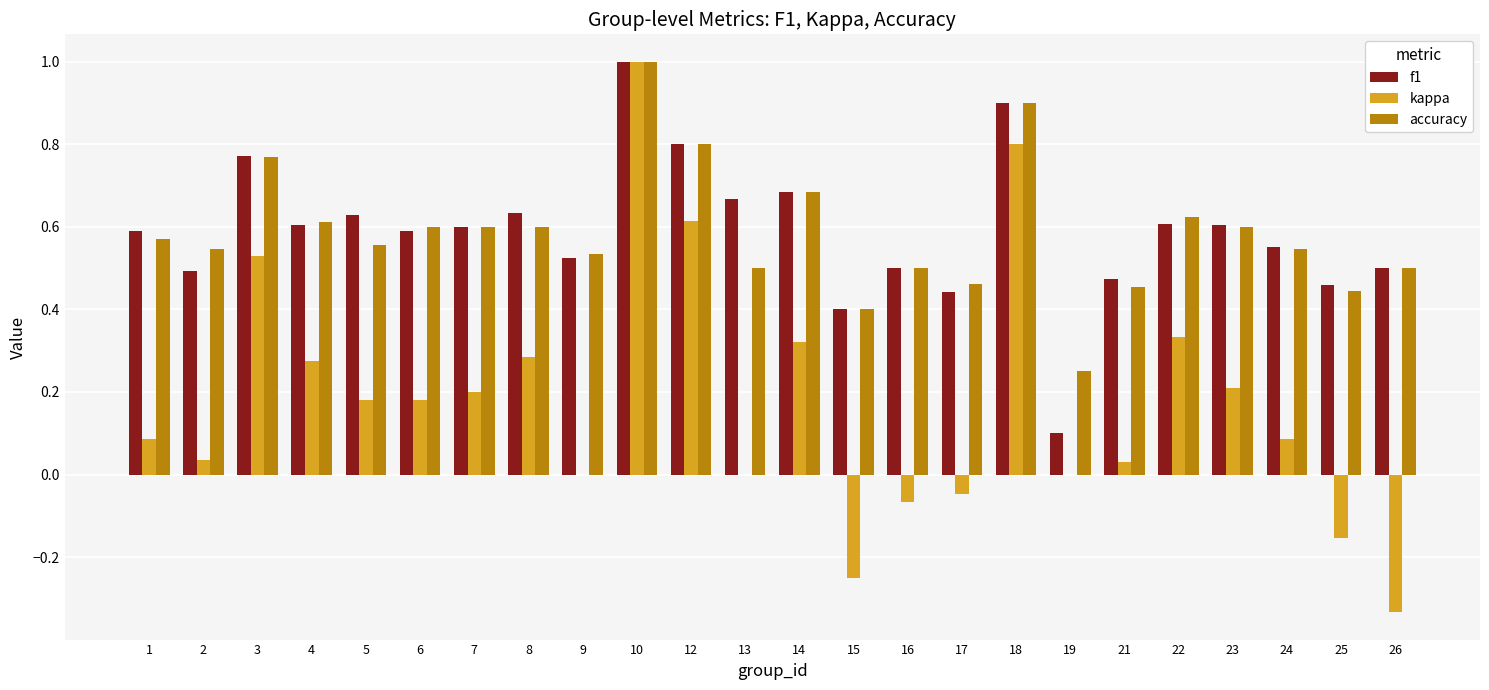

At which category is the sum across all series the highest?

10